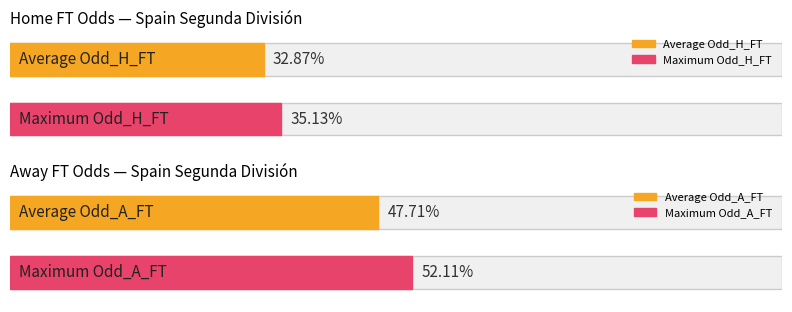

Rank the series by their average value, from lowest to highest.

Avg Odd_H_FT, Avg Odd_A_FT